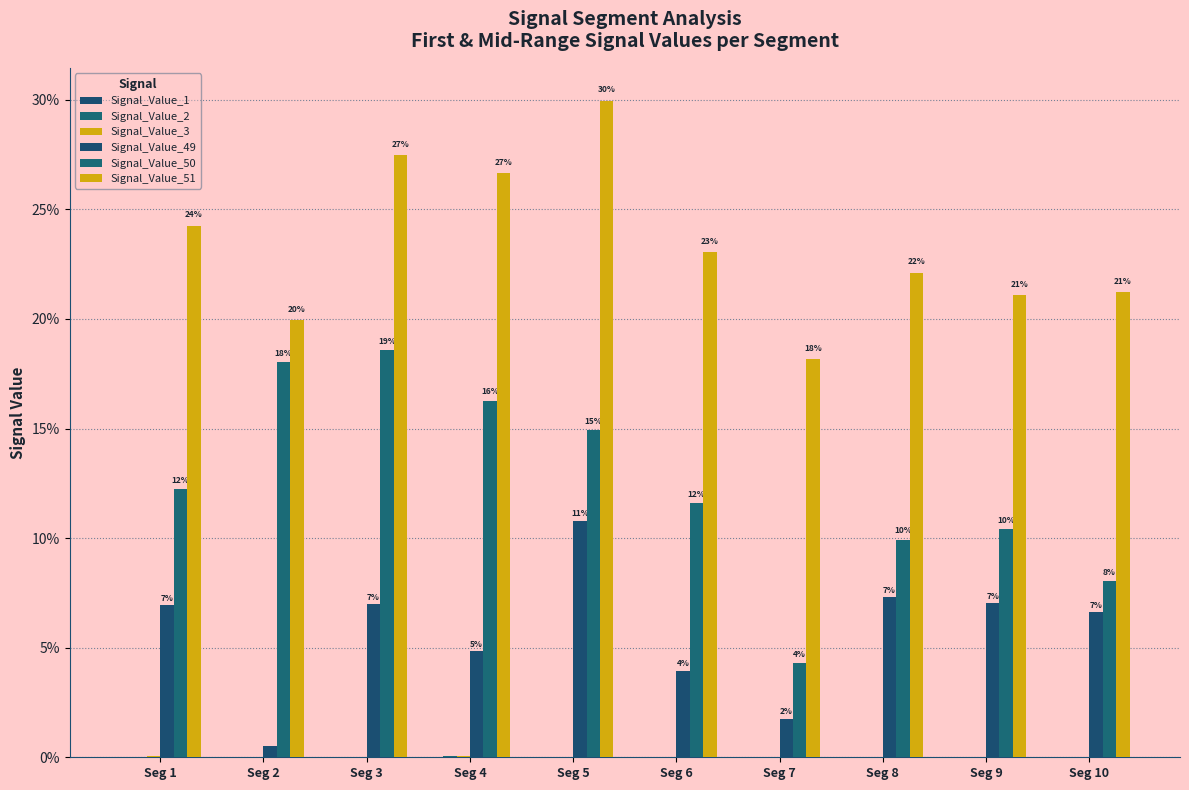

True or false: Signal_Value_51 has a value of 0.2 at Seg 7.

True